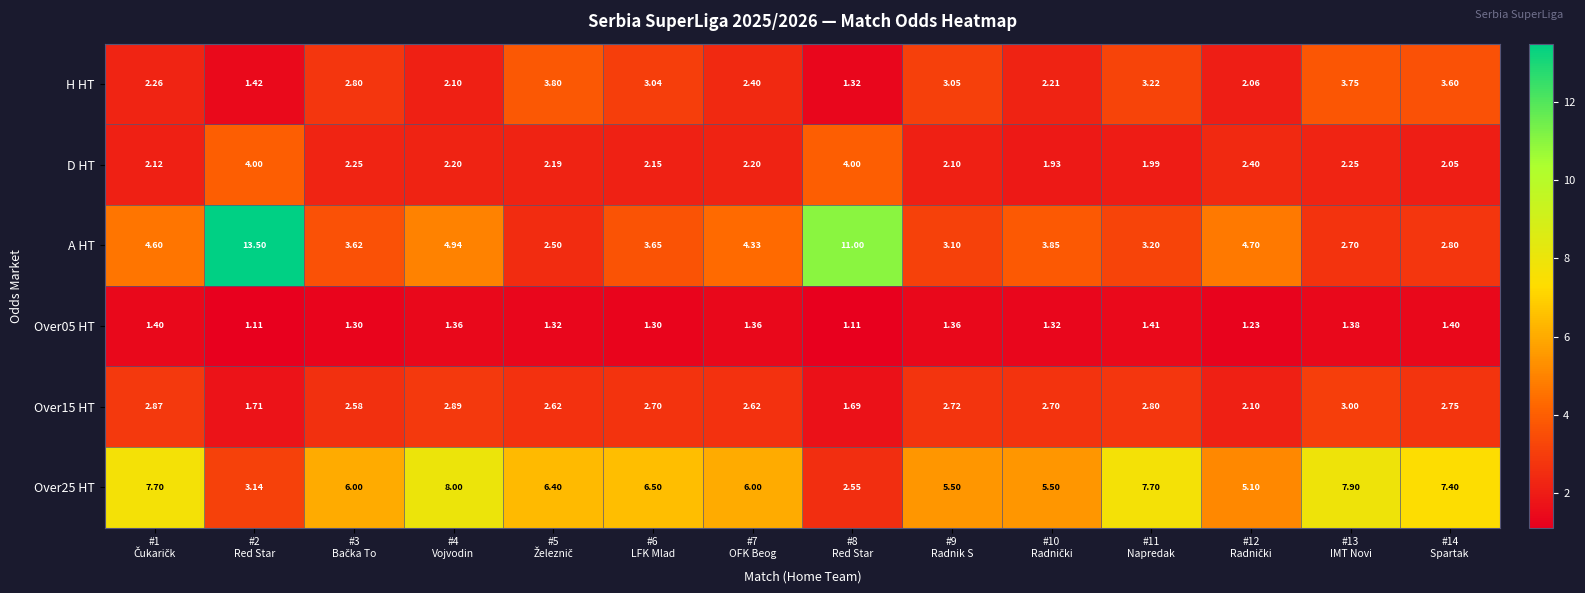

Count the number of data series in this chart.

6